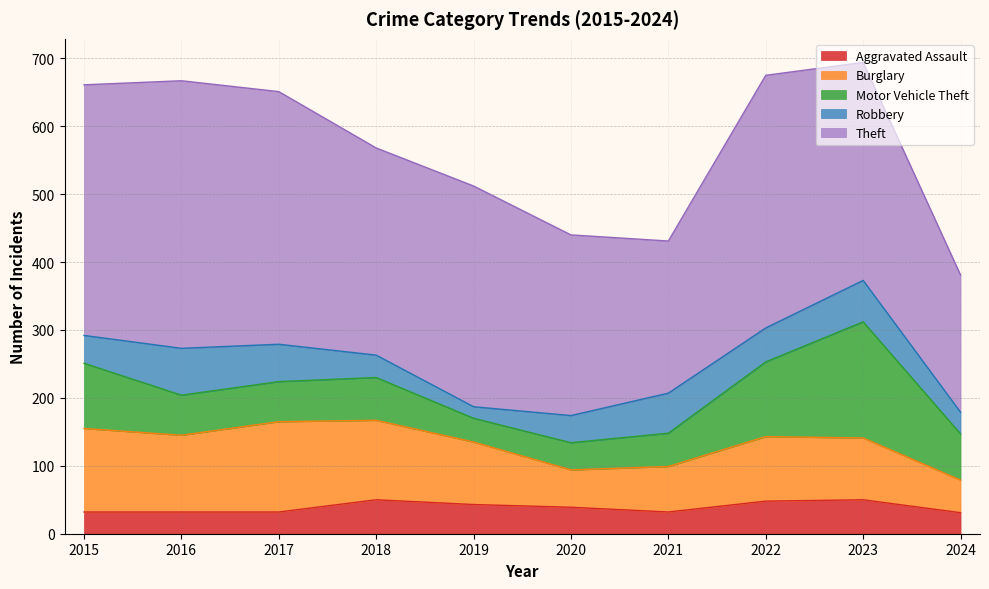

Between 2017 and 2019, which is larger?

2019